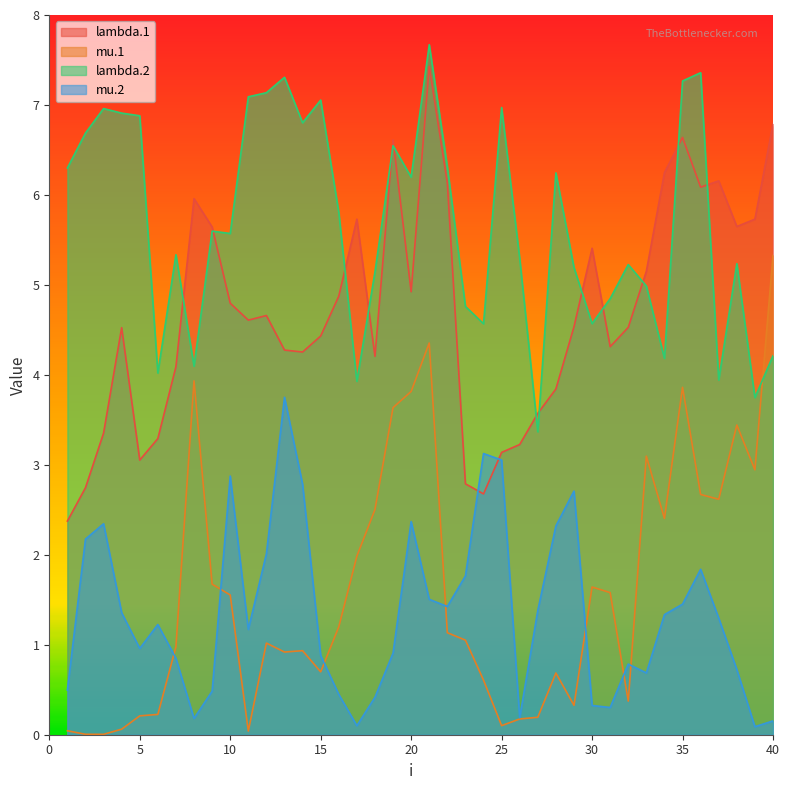

At 32, list the series in order from smallest to largest.

mu.1, mu.2, lambda.1, lambda.2